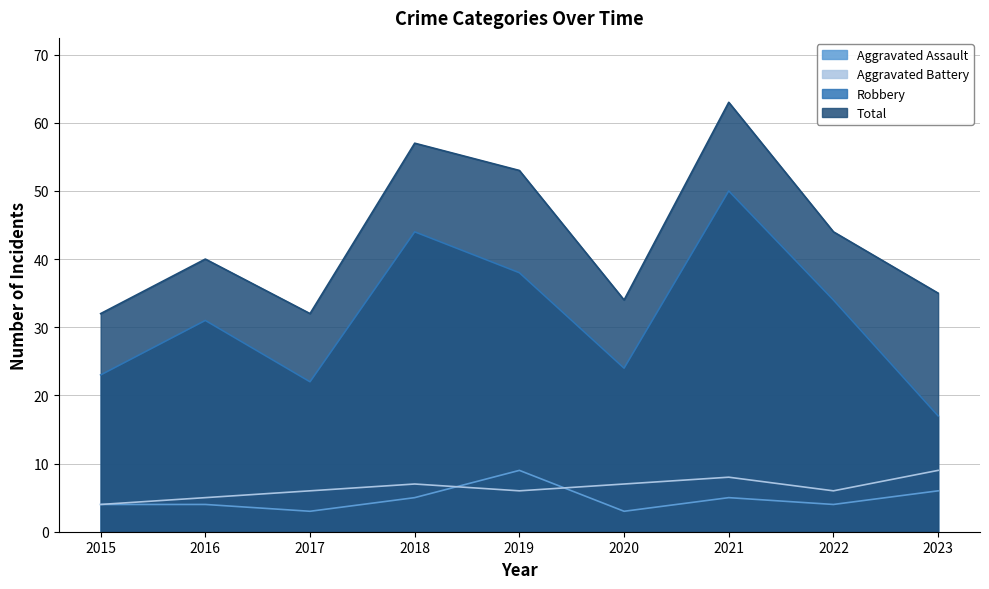

At which category does the chart reach its peak across all series?

2021